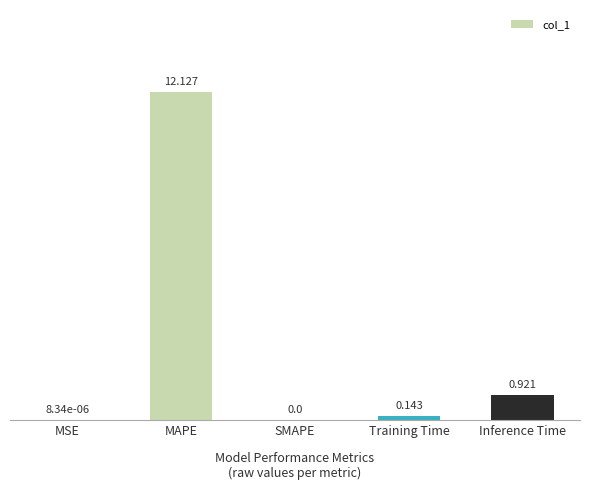

At which category does the chart reach its peak across all series?

MAPE